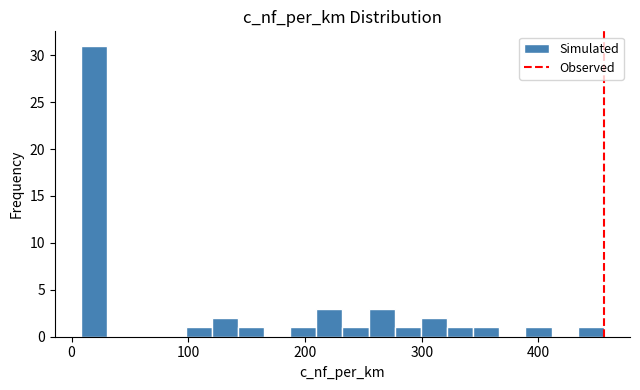

Read against the x-axis, roughly where is the centre of the tallest bar?

20